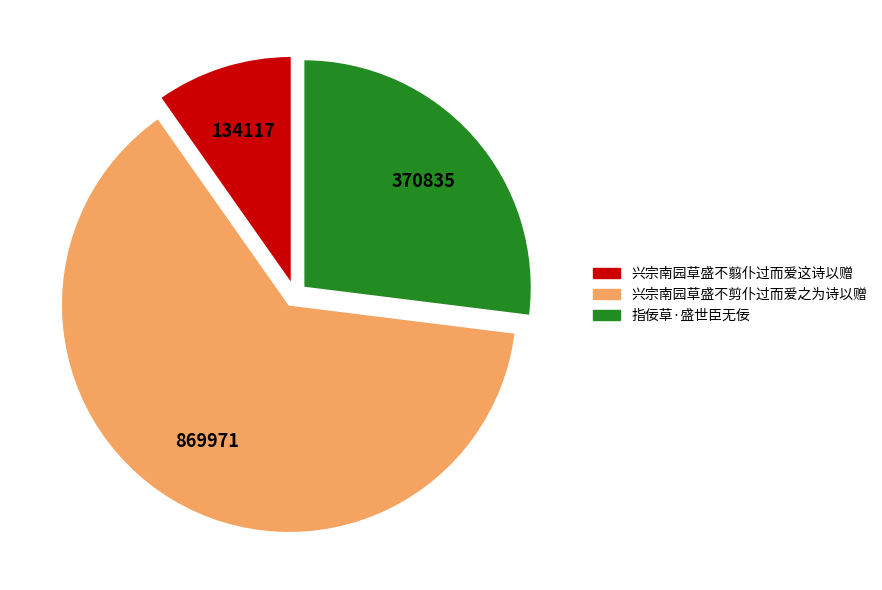

Rank the categories by value from highest to lowest.

兴宗南园草盛不剪仆过而爱之为诗以赠, 指佞草·盛世臣无佞, 兴宗南园草盛不翦仆过而爱这诗以赠